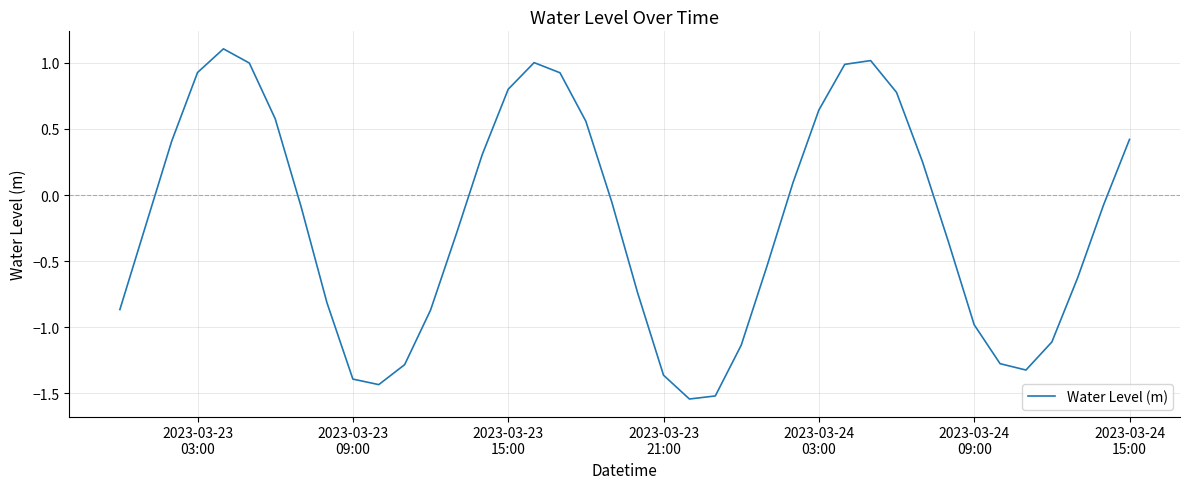

What is the greatest value displayed?

1.1